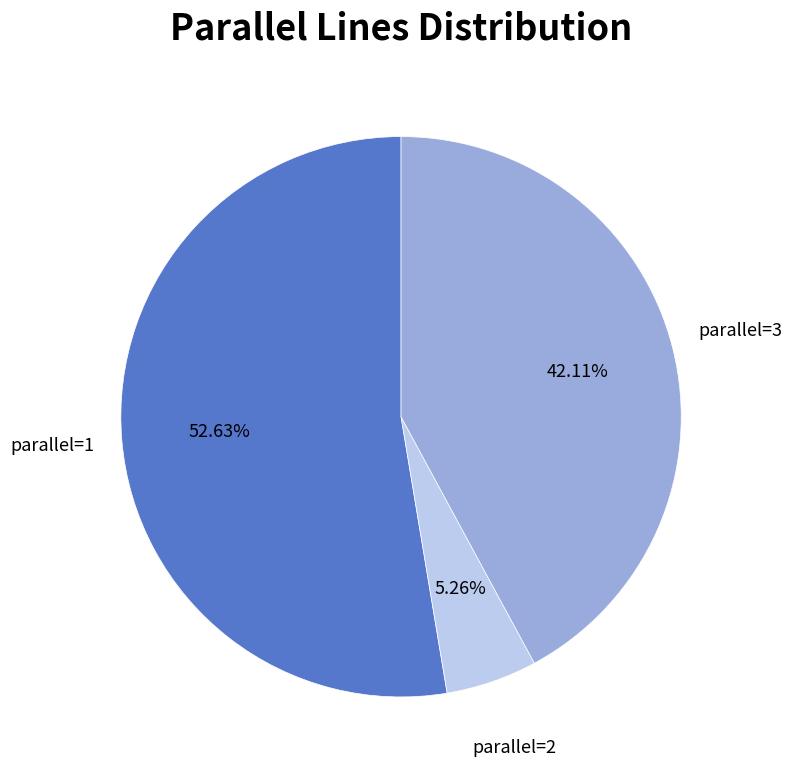

What is the smallest slice in the pie chart?

parallel=2